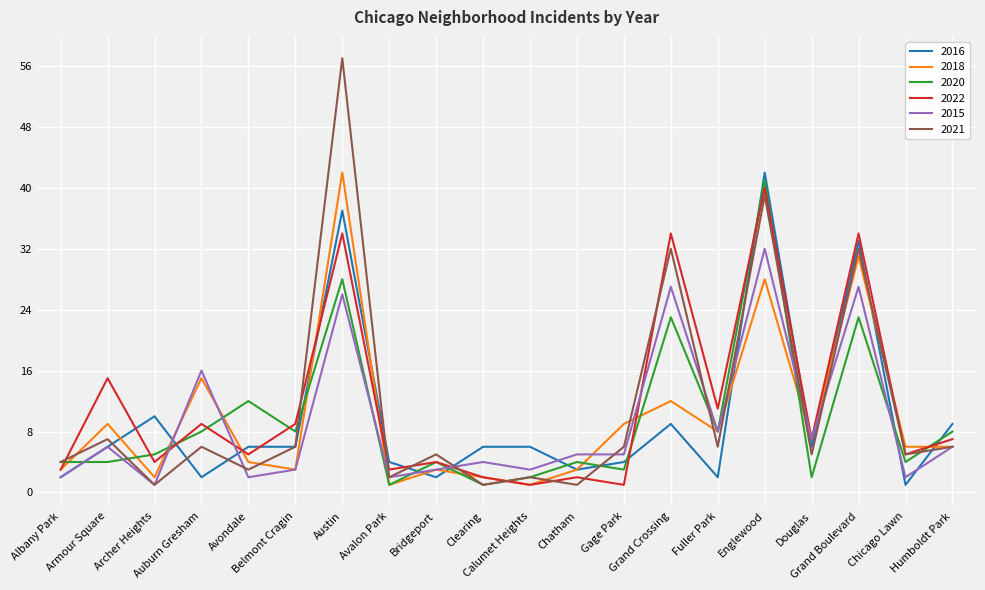

Which series ends up on top after the final intersection of 2022 and 2016?

2016